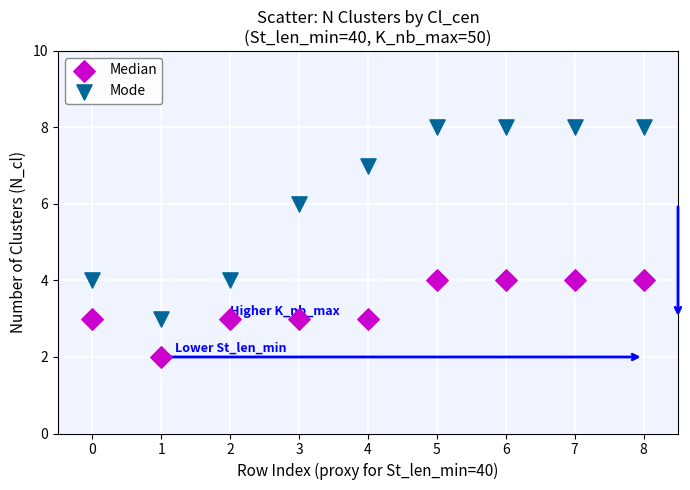

Which series reaches the maximum Y coordinate?

Mode